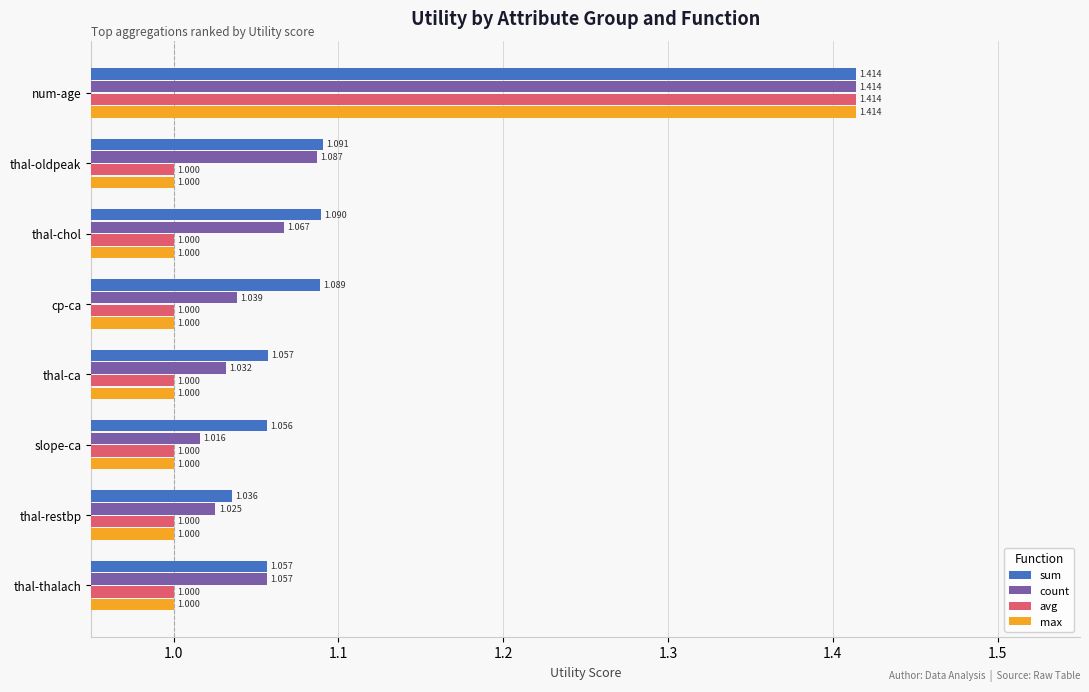

What are all the series names shown in the legend?

sum, count, avg, max